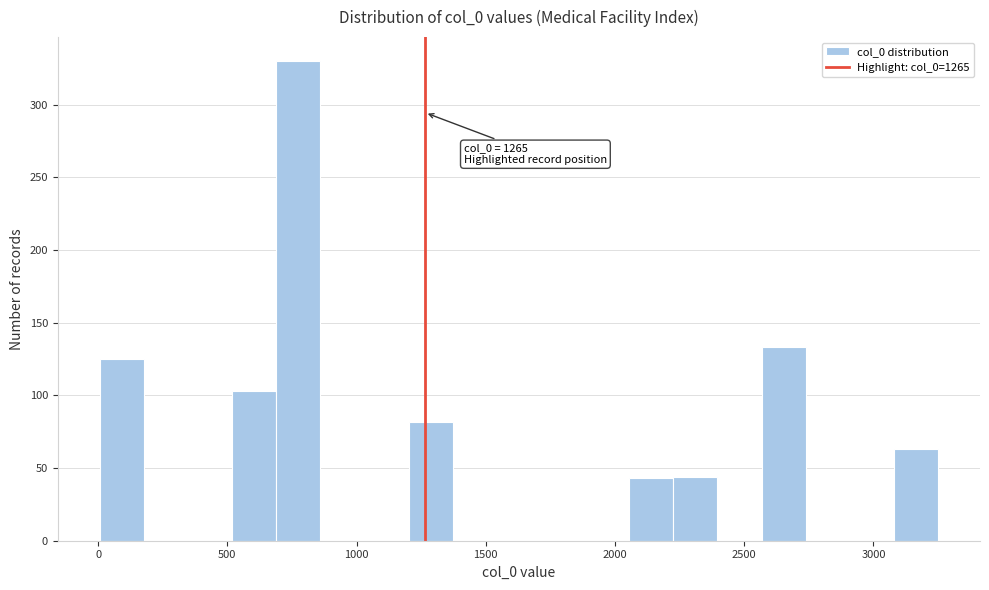

Around what value on the x-axis is the tallest bar? Give the approximate position of its centre, as read against the axis.

750